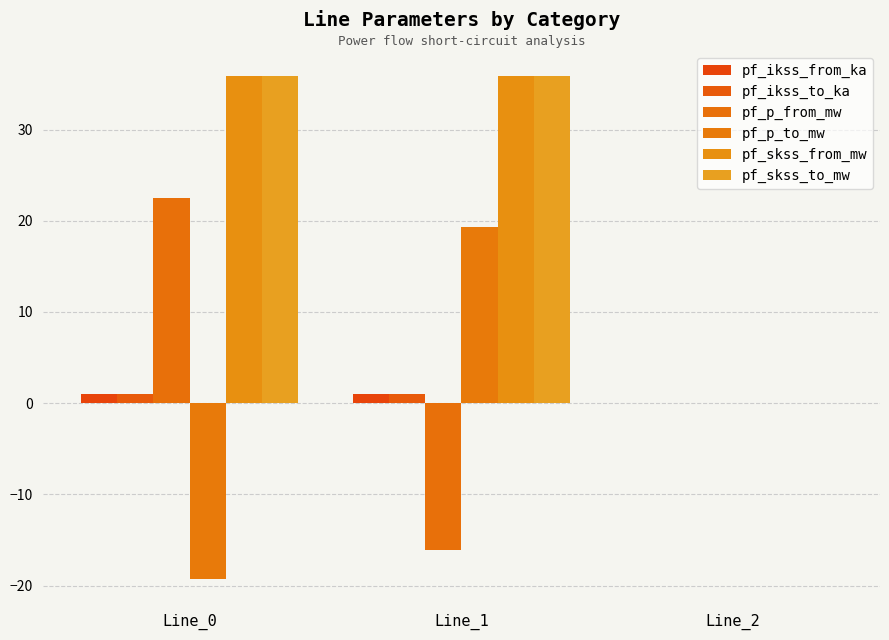

Reading right to left, transcribe all the data shown in this chart.

pf_ikss_from_ka: Line_2=0.0	Line_1=1.0	Line_0=1.0
pf_ikss_to_ka: Line_2=0.0	Line_1=1.0	Line_0=1.0
pf_p_from_mw: Line_2=0.0	Line_1=-16.1	Line_0=22.5
pf_p_to_mw: Line_2=0.0	Line_1=19.3	Line_0=-19.3
pf_skss_from_mw: Line_2=0.0	Line_1=35.9	Line_0=35.9
pf_skss_to_mw: Line_2=0.0	Line_1=35.9	Line_0=35.9